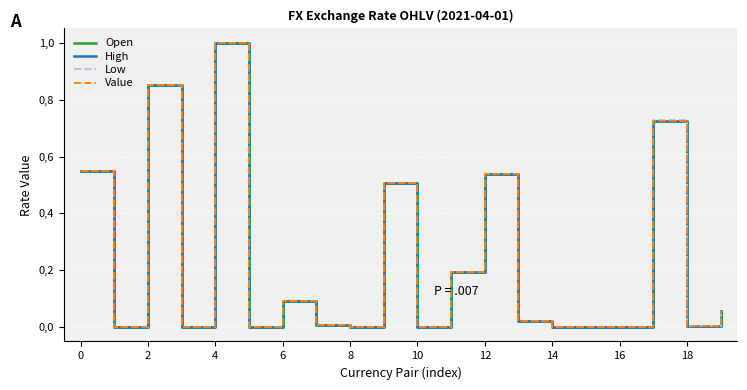

True or false: Value has more than 1 interior local peaks.

True